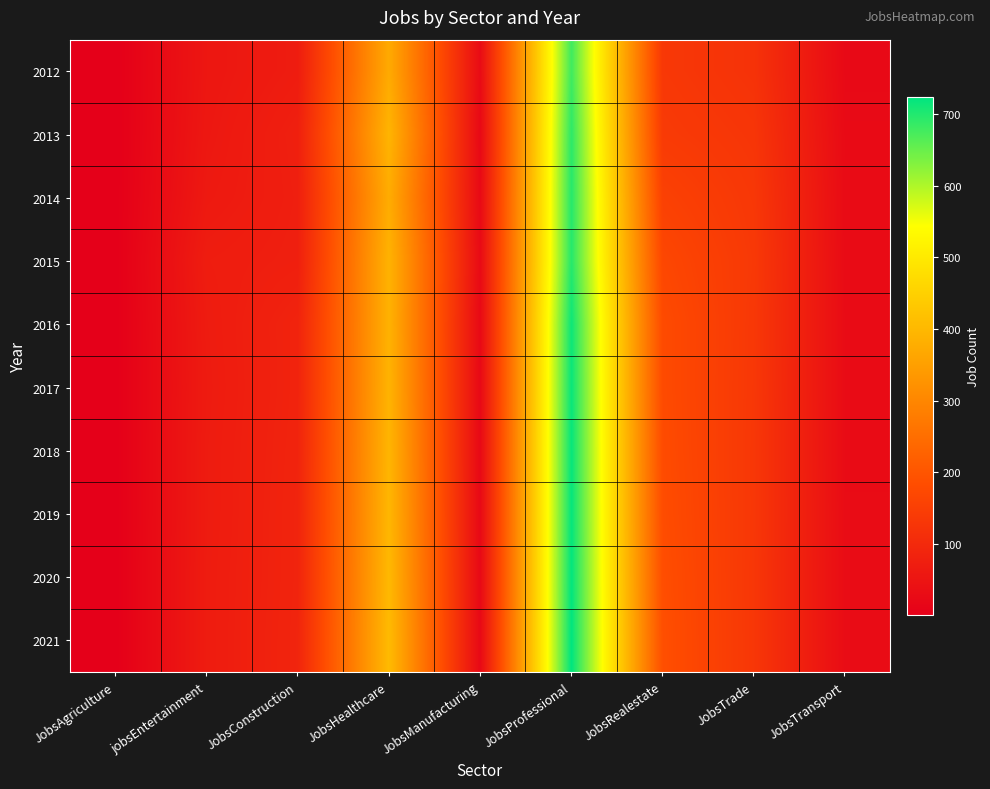

Rank the series at JobsRealestate from highest to lowest value.

2021, 2020, 2019, 2018, 2016, 2017, 2015, 2014, 2013, 2012